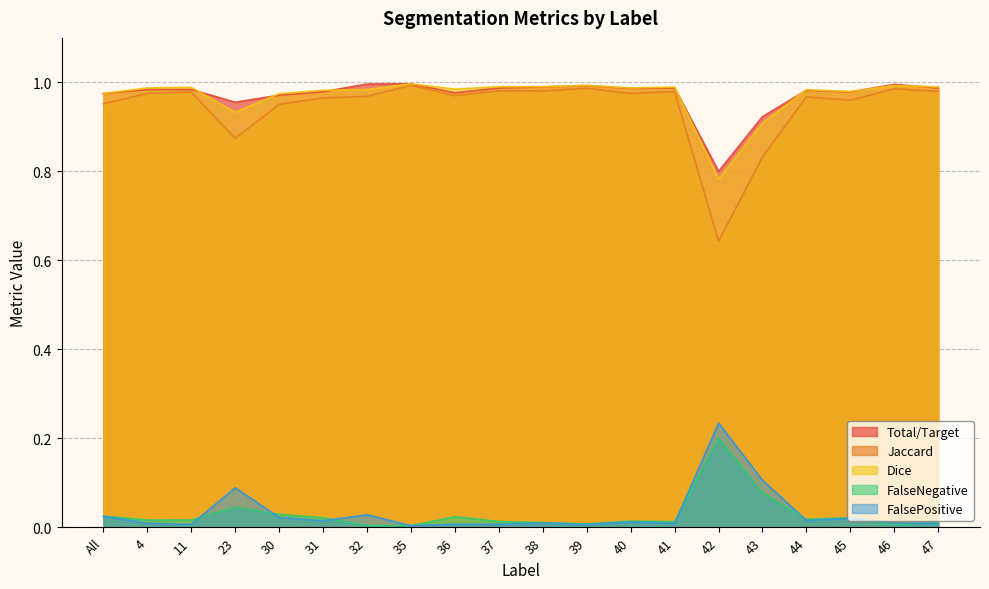

At which label does FalseNegative reach its peak?

42